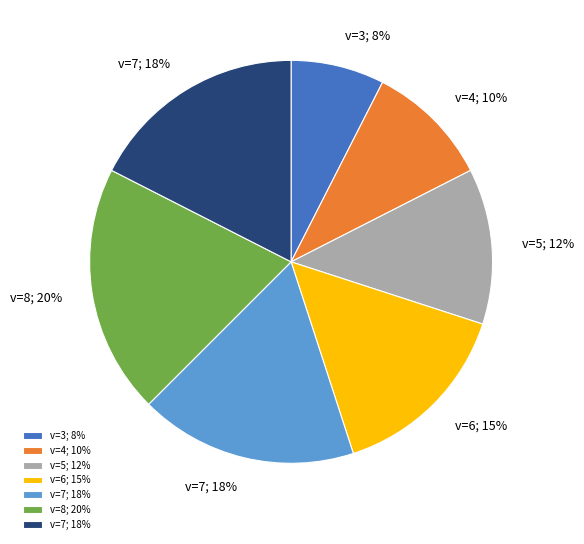

Does any single category account for the majority?

No